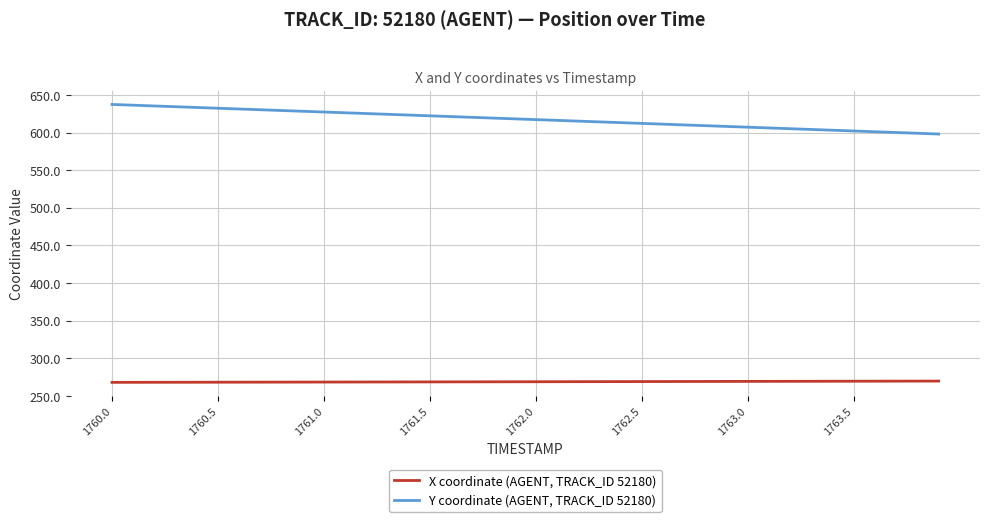

What is the minimum value for Y coordinate (AGENT, TRACK_ID 52180)?

598.1